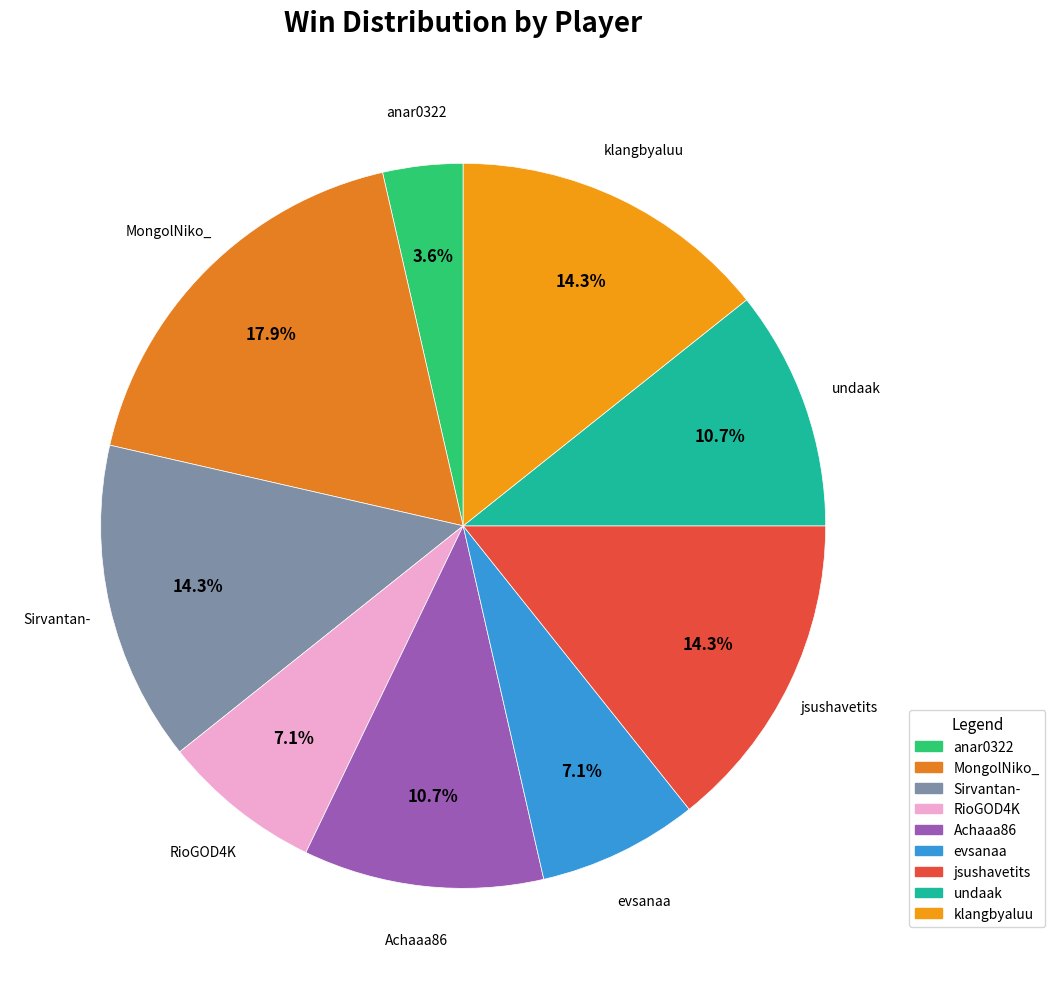

Do MongolNiko_ and klangbyaluu together represent more than half of the pie?

No